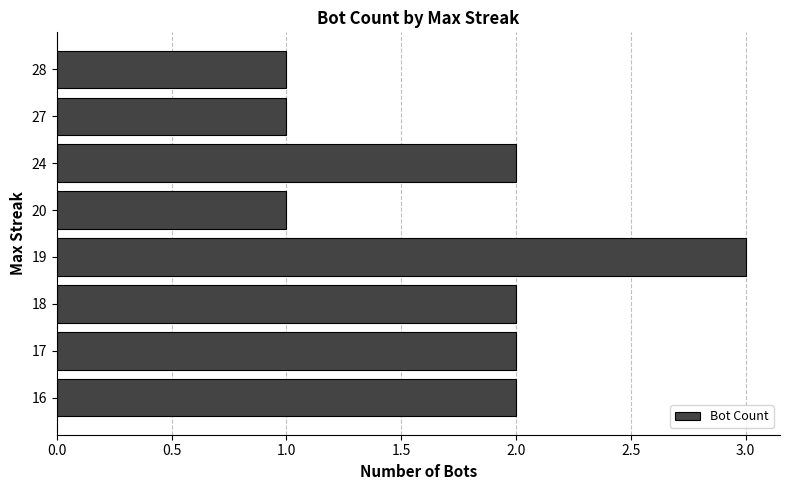

What is the value of the 5th bar from the top?

3